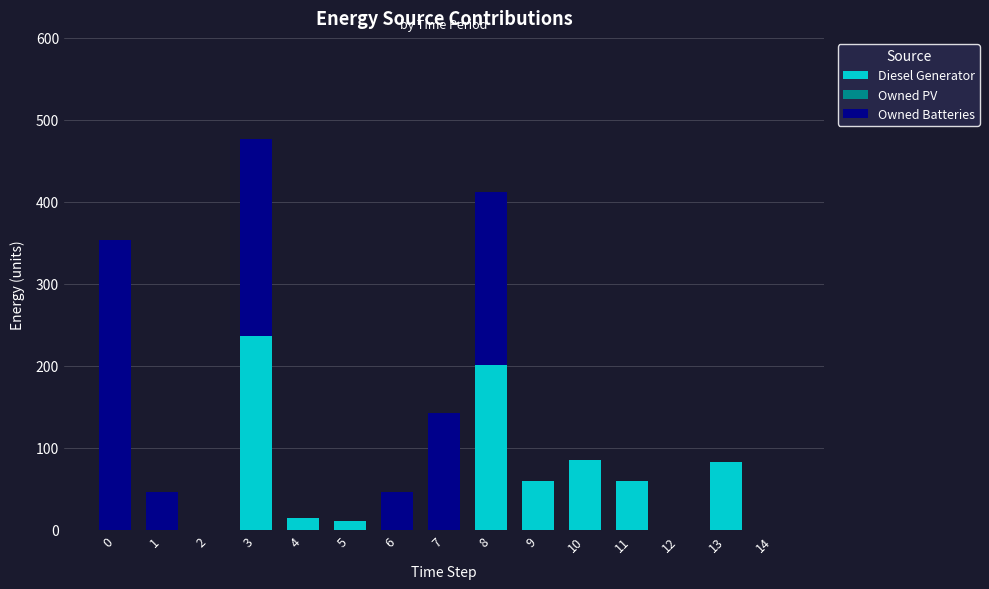

What is the maximum value for Diesel Generator?

236